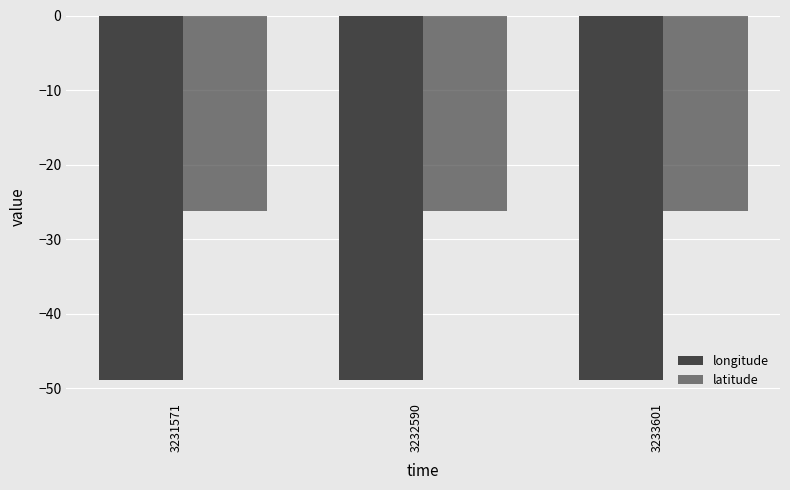

What is the maximum value shown in the chart?

-26.3